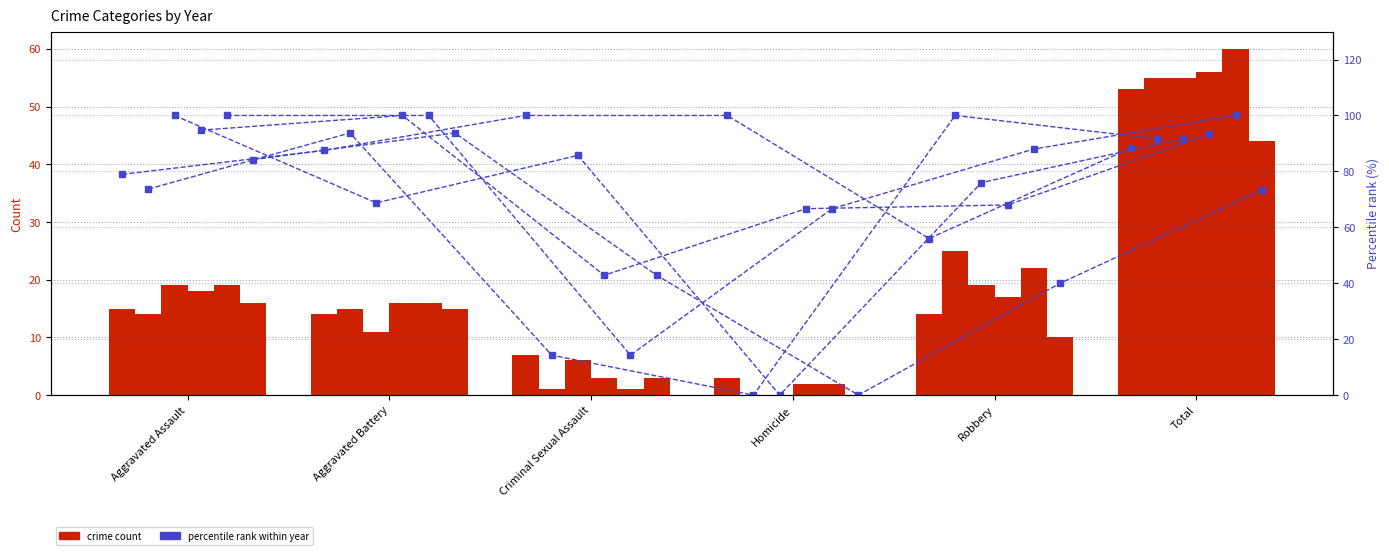

What is the average value of the 2016 percentile series?

78.2